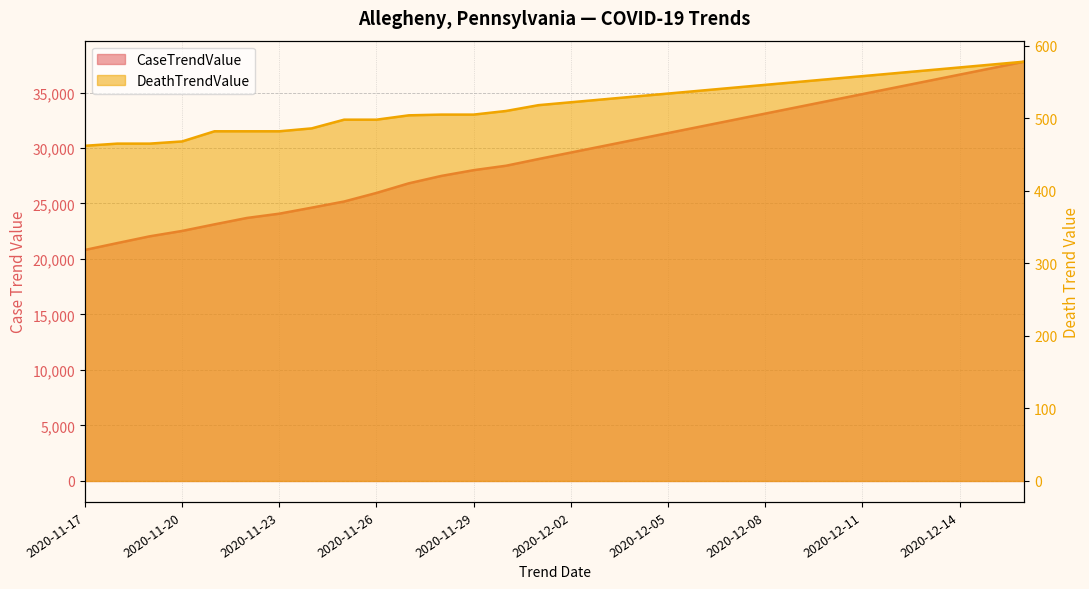

What are all the series names shown in the legend?

CaseTrendValue, DeathTrendValue